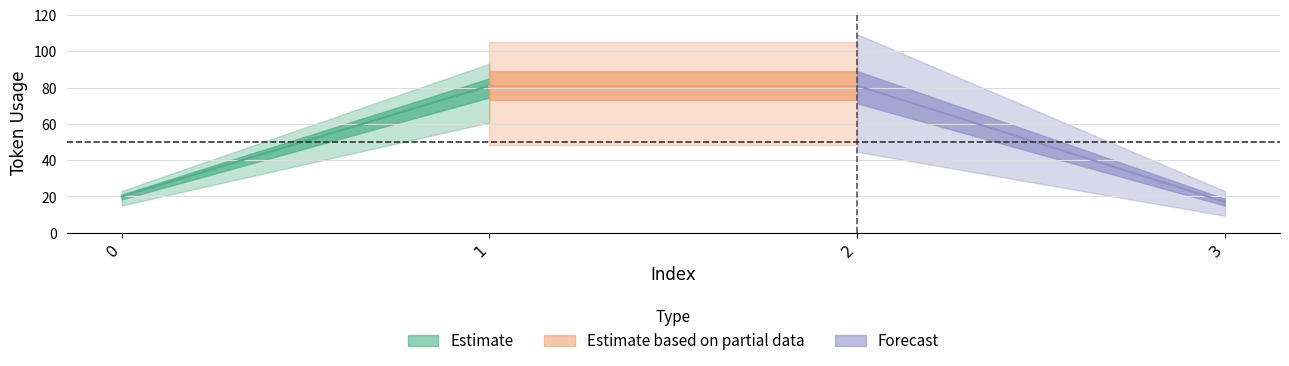

List the labels in order of value, smallest first.

3, 0, 1, 2